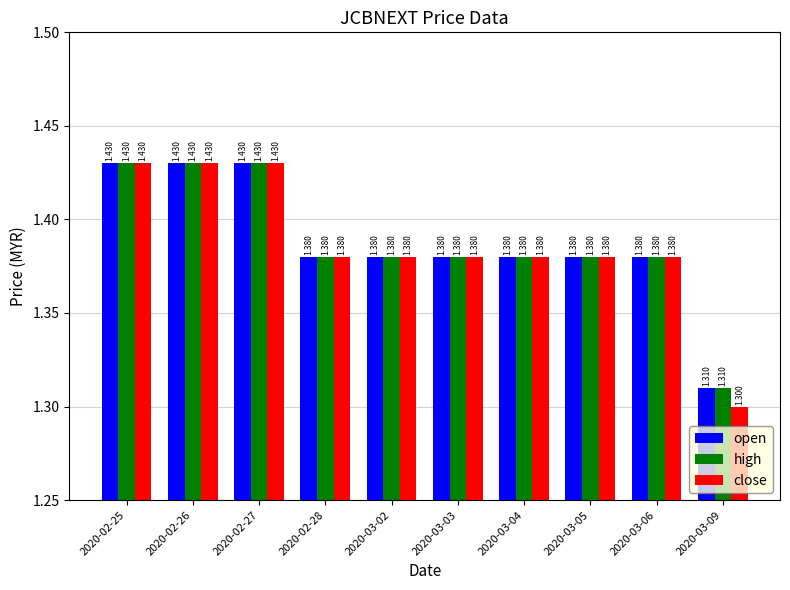

What are all the series names shown in the legend?

open, high, close